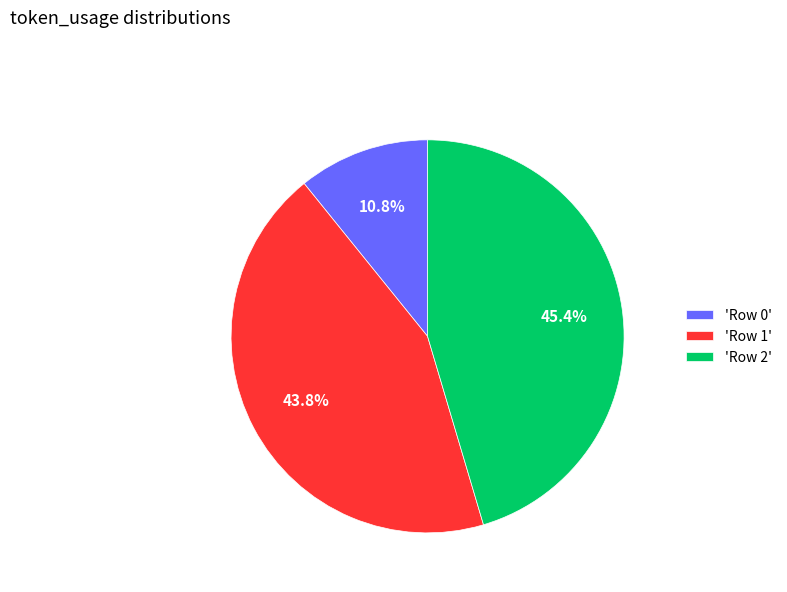

Which category has the biggest portion of the pie?

'Row 2'